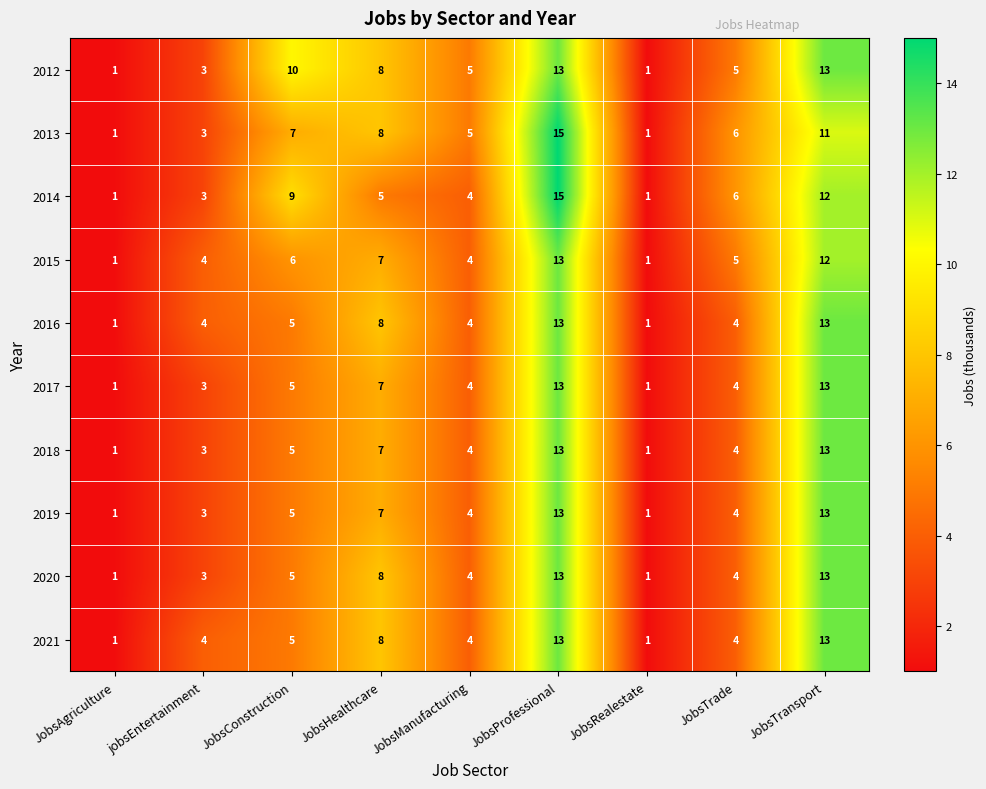

What is the difference between the highest and lowest values at JobsTransport?

2